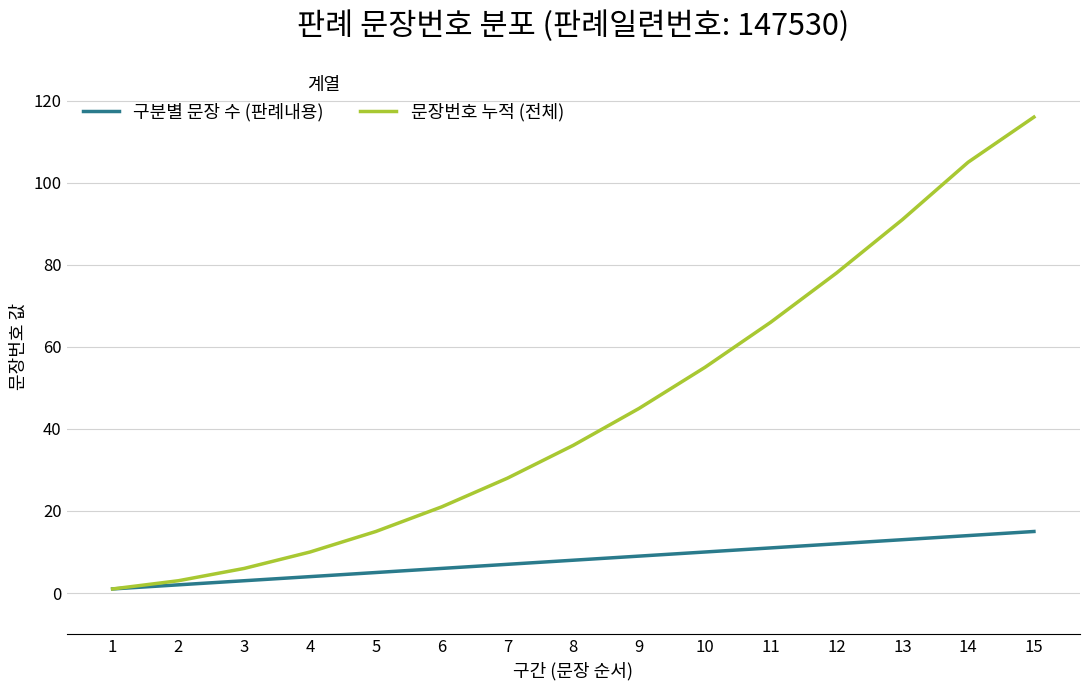

How many lines are shown in the chart?

2